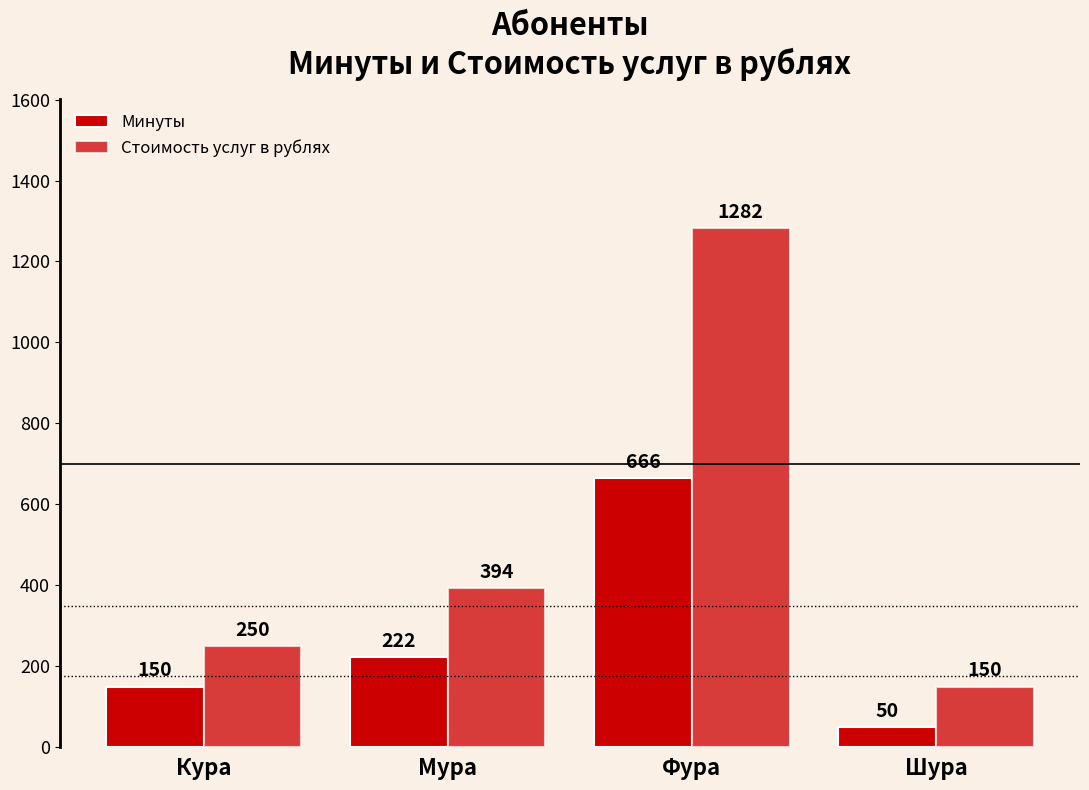

How many groups of bars are there?

4